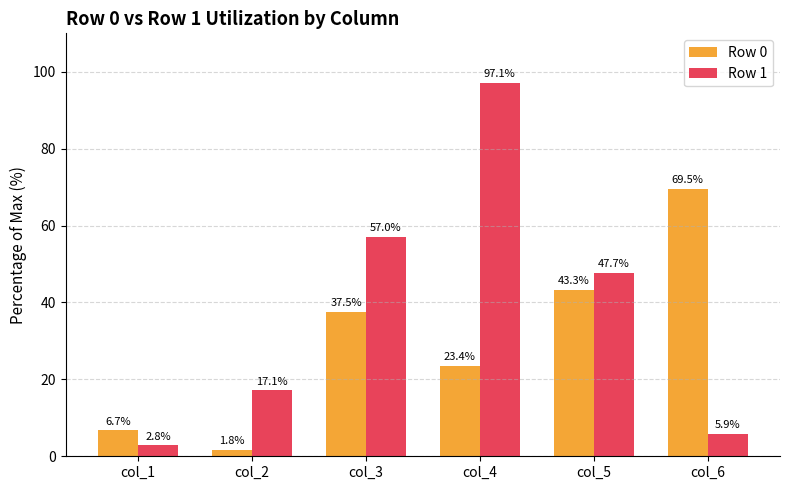

Rank the series at col_4 from lowest to highest value.

Row 0, Row 1